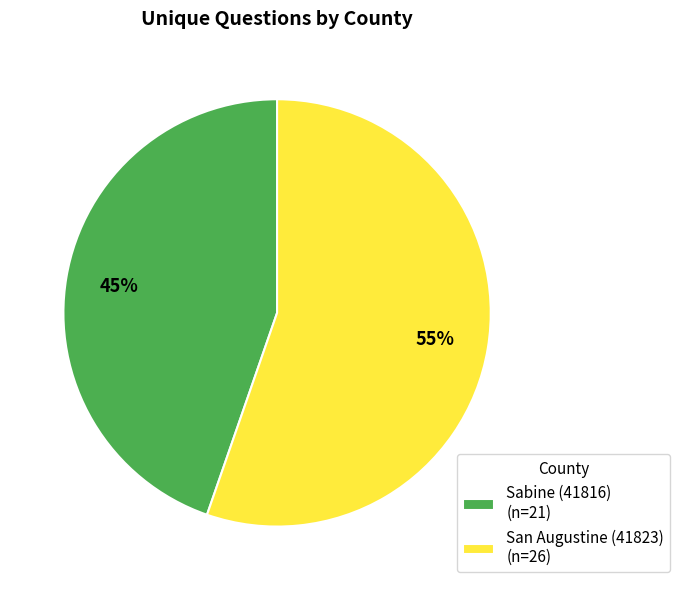

To the nearest percent, what percentage of the pie is Sabine (41816)?

45%